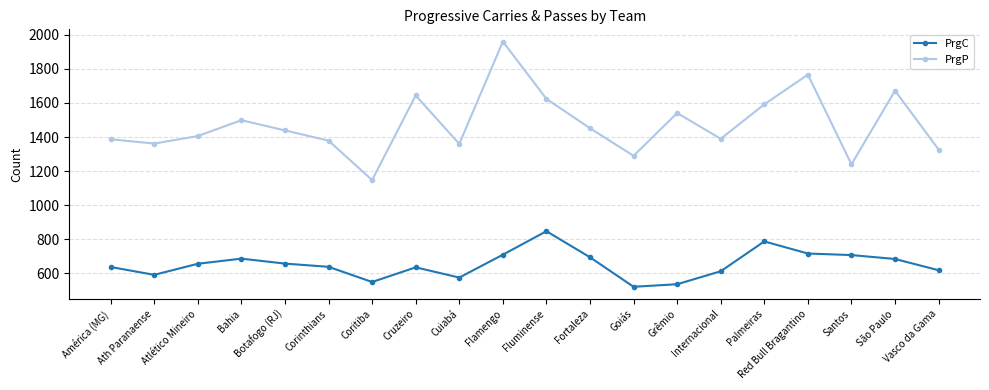

Where is the first local maximum for PrgC?

Bahia